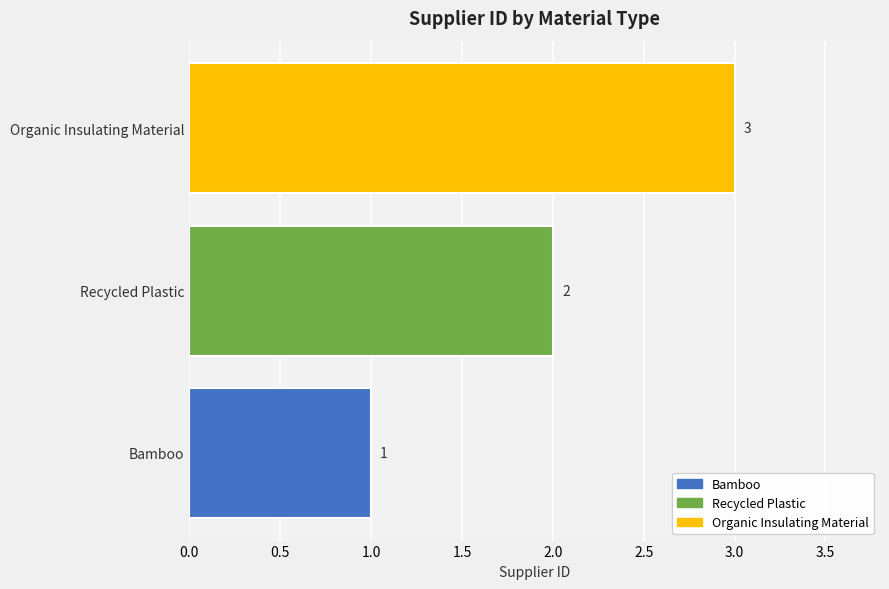

What is the change in value from Bamboo to Organic Insulating Material?

+2